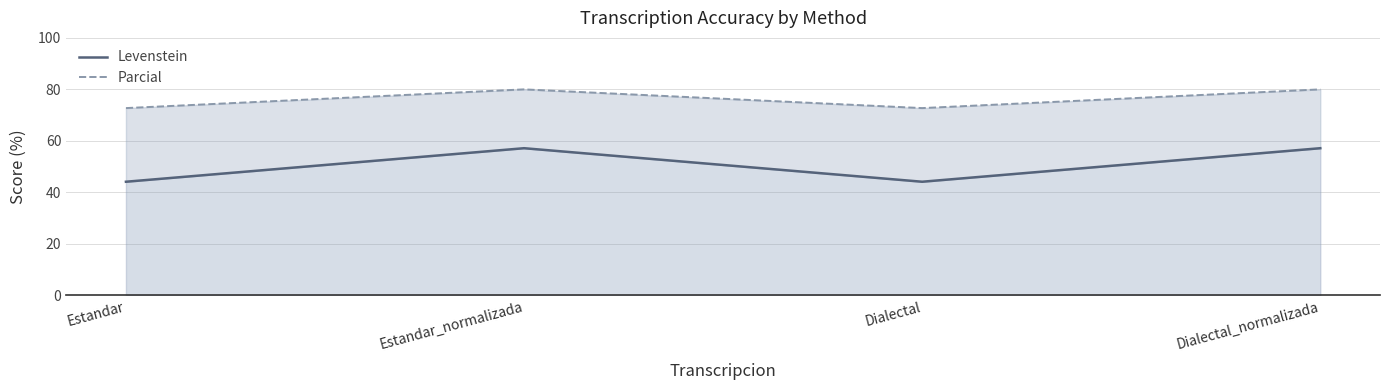

What are all the series names shown in the legend?

Levenstein, Parcial